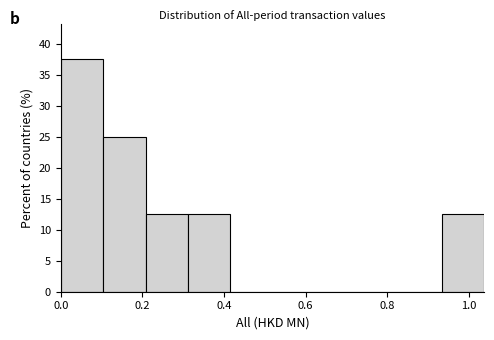

Reading left to right, transcribe this chart: for each bar, give the range it covers on the x-axis and its height. Neither the bar edges nor the heights are printed on the chart, so give them approximately, as read against the axes.

0.00 to 0.10: 37.5
0.10 to 0.20: 25.0
0.20 to 0.32: 12.5
0.32 to 0.42: 12.5
0.42 to 0.52: 0
0.52 to 0.62: 0
0.62 to 0.72: 0
0.72 to 0.84: 0
0.84 to 0.94: 0
0.94 to 1.04: 12.5